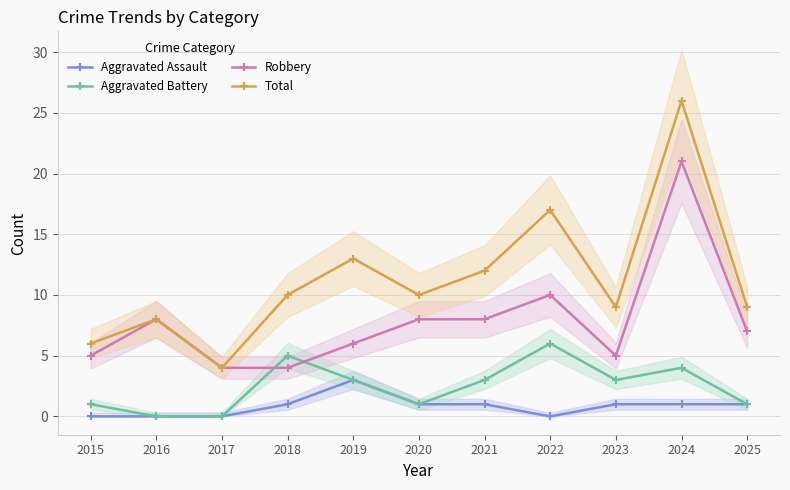

Reading left to right, transcribe all the data shown in this chart.

Aggravated Assault: 2015=0	2016=0	2017=0	2018=1	2019=3	2020=1	2021=1	2022=0	2023=1	2024=1	2025=1
Aggravated Battery: 2015=1	2016=0	2017=0	2018=5	2019=3	2020=1	2021=3	2022=6	2023=3	2024=4	2025=1
Robbery: 2015=5	2016=8	2017=4	2018=4	2019=6	2020=8	2021=8	2022=10	2023=5	2024=21	2025=7
Total: 2015=6	2016=8	2017=4	2018=10	2019=13	2020=10	2021=12	2022=17	2023=9	2024=26	2025=9